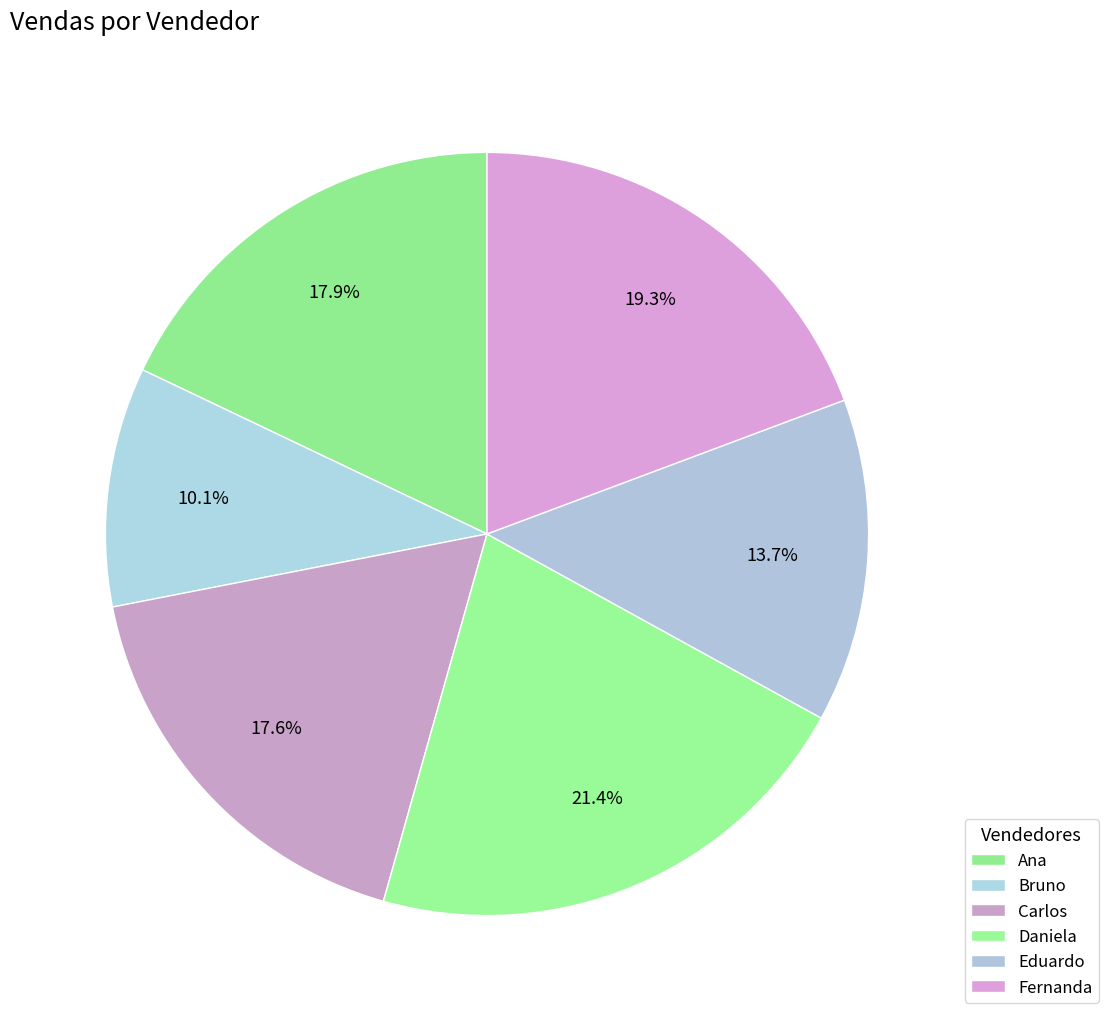

Count the number of slices in the pie.

6